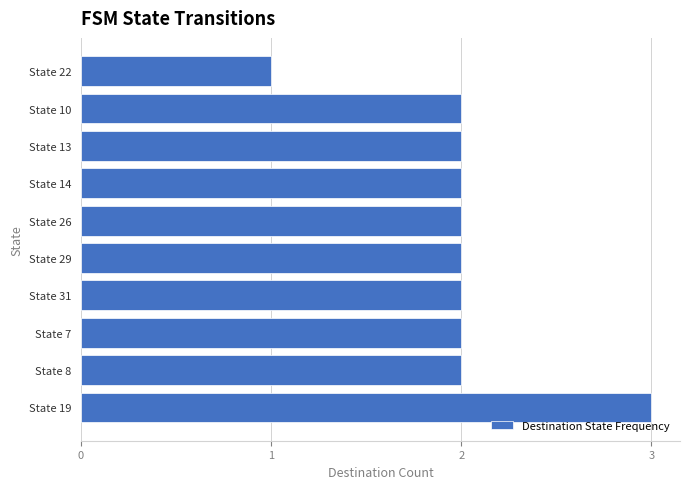

Are the bars horizontal?

Yes